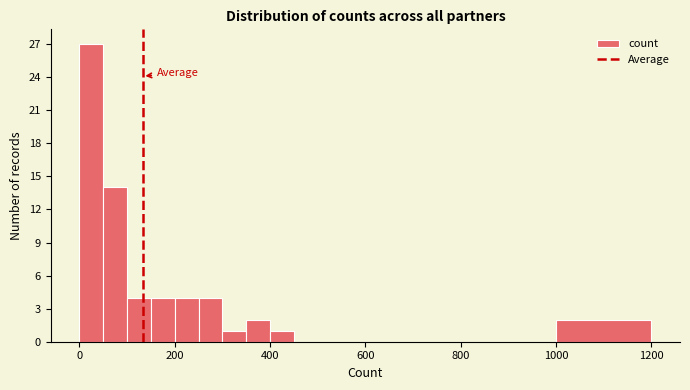

Read against the x-axis, roughly where is the centre of the tallest bar?

20